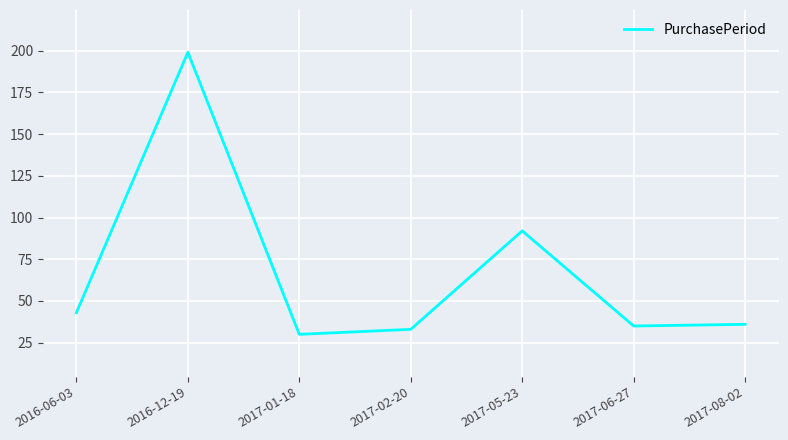

Reading right to left, transcribe all the data shown in this chart.

36	35	92	33	30	199	43